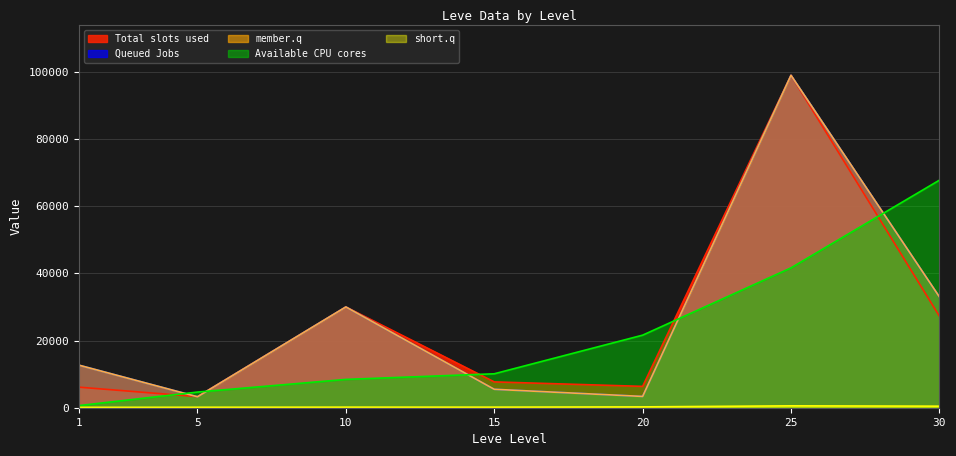

At which category is the sum across all series the highest?

25